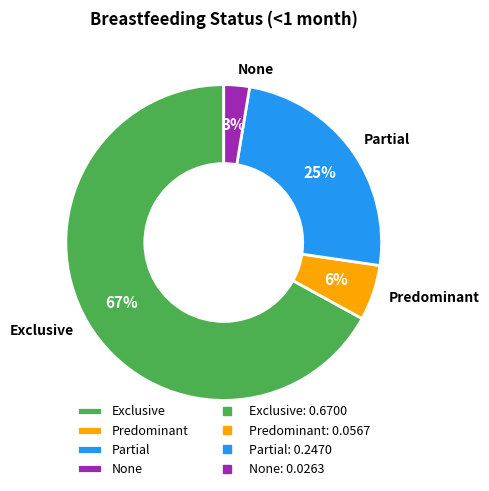

Count the number of slices in the pie.

4